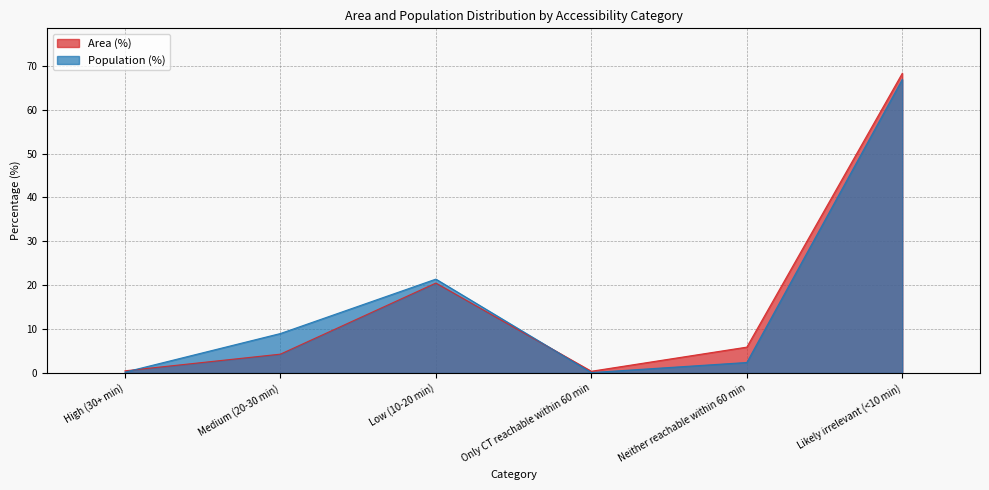

Reading right to left, transcribe all the data shown in this chart.

Area (%): Likely irrelevant (<10 min)=68.3	Neither reachable within 60 min=5.9	Only CT reachable within 60 min=0.4	Low (10-20 min)=20.5	Medium (20-30 min)=4.3	High (30+ min)=0.5
Population (%): Likely irrelevant (<10 min)=66.9	Neither reachable within 60 min=2.4	Only CT reachable within 60 min=0.1	Low (10-20 min)=21.4	Medium (20-30 min)=9.0	High (30+ min)=0.2